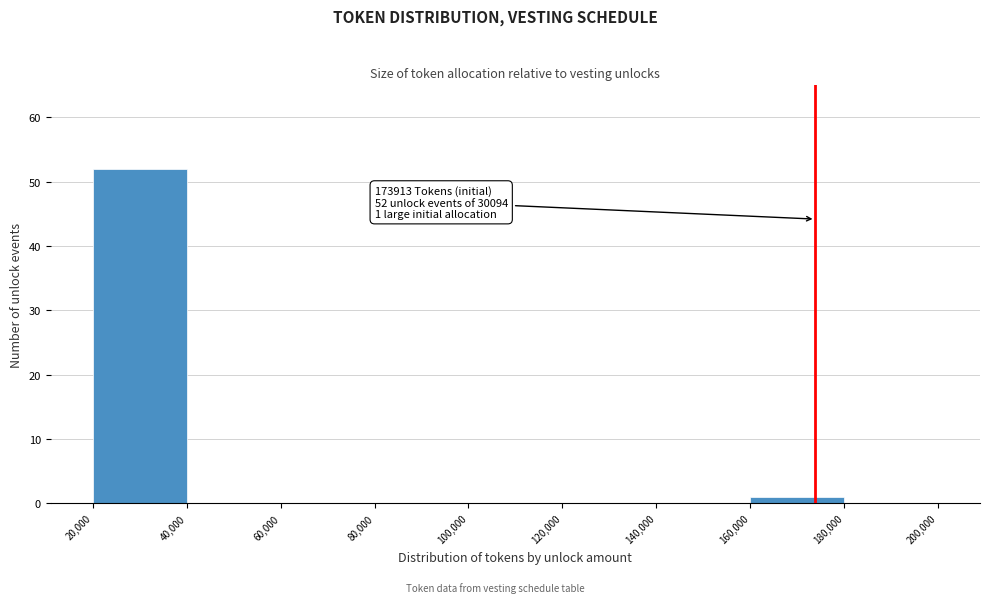

Over which range of the x-axis is the bar tallest?

20,000 to 40,000